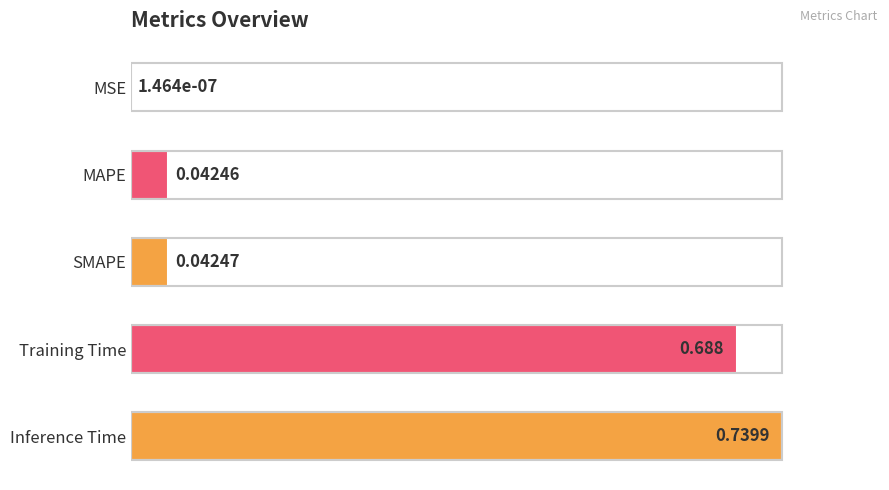

At which category does the chart reach its peak across all series?

Inference Time